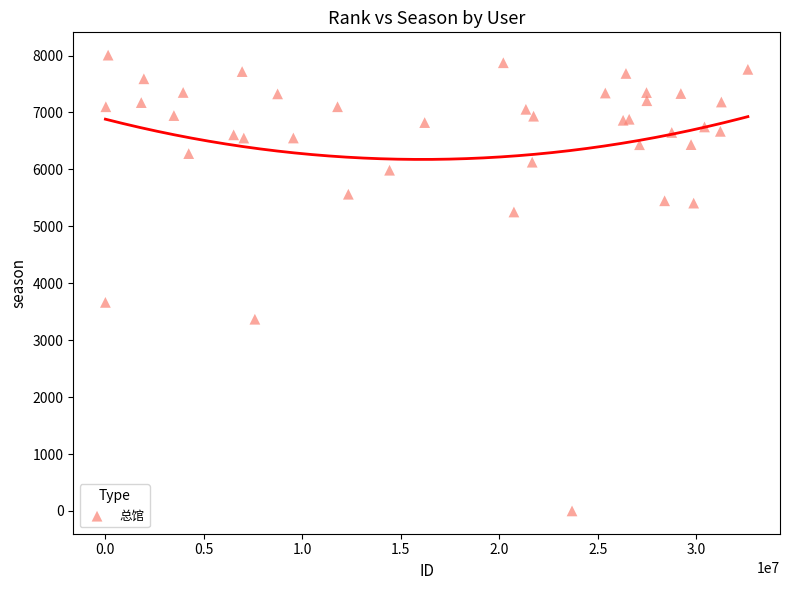

What Y value in the scatter plot is closest to 4004?

3664